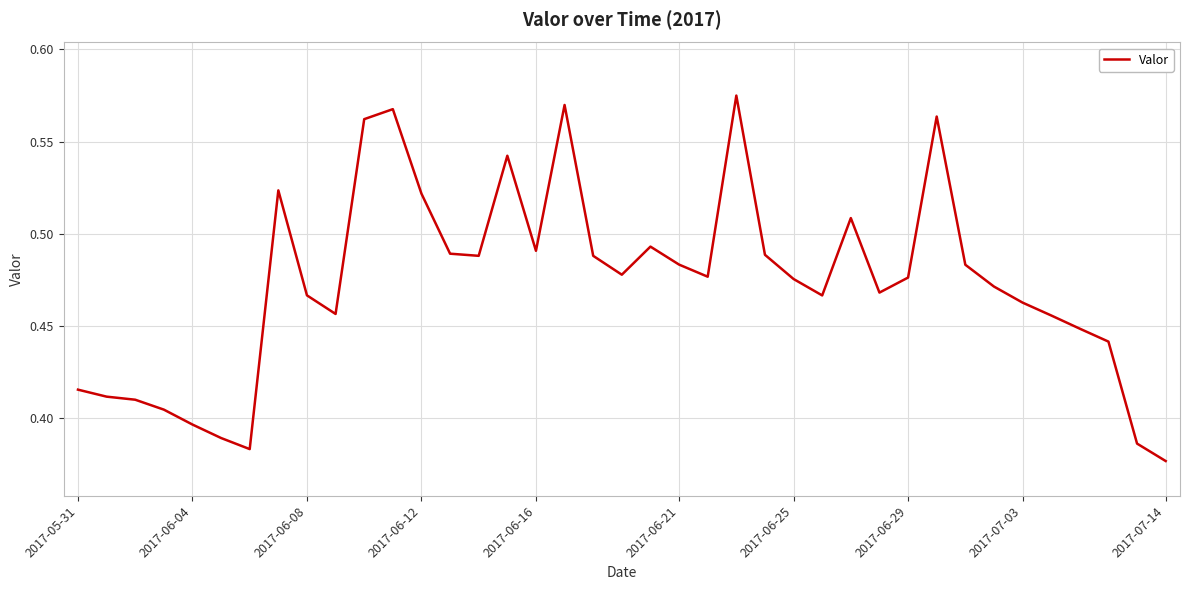

Is this an area chart (filled region under the line)?

No